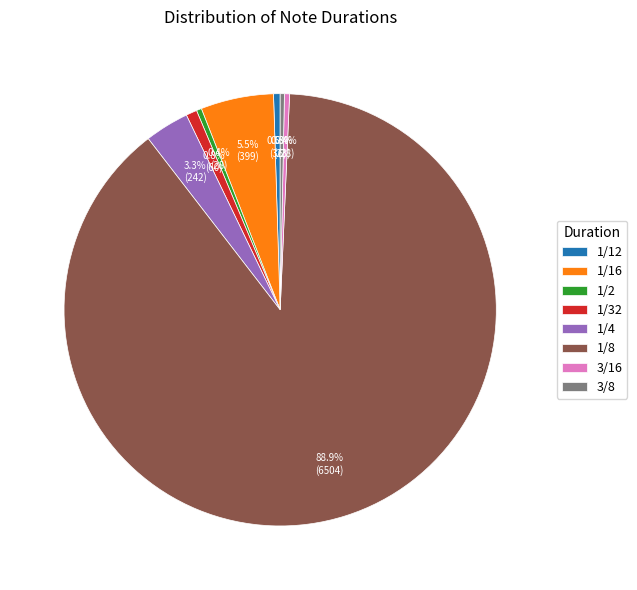

To the nearest percent, what portion does 1/4 represent?

3%